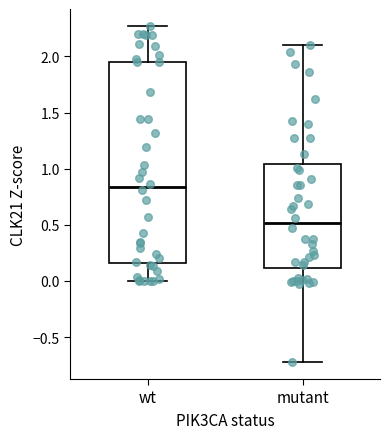

Which box is the tallest, from its lower edge to its upper edge?

wt